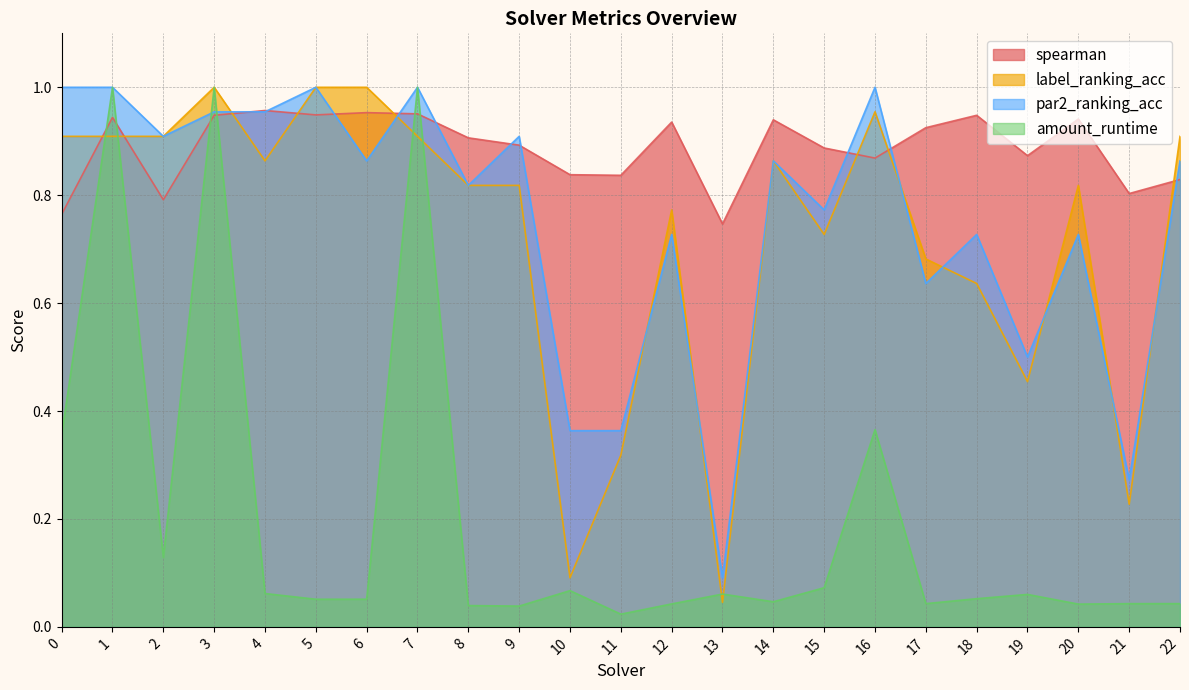

Which has a higher value, 17 or 1?

1